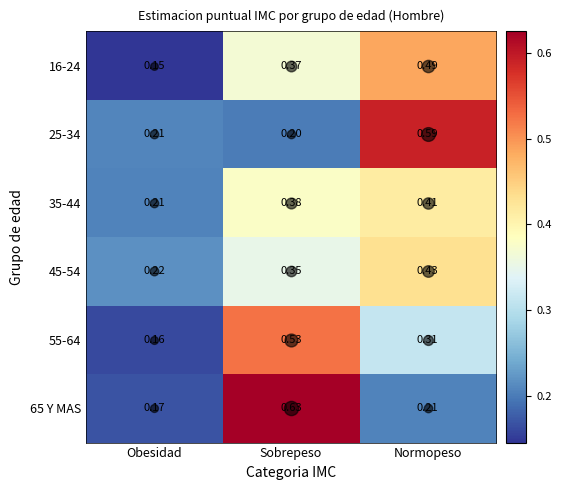

Between Obesidad and Sobrepeso, which series saw the biggest shift?

65 Y MAS